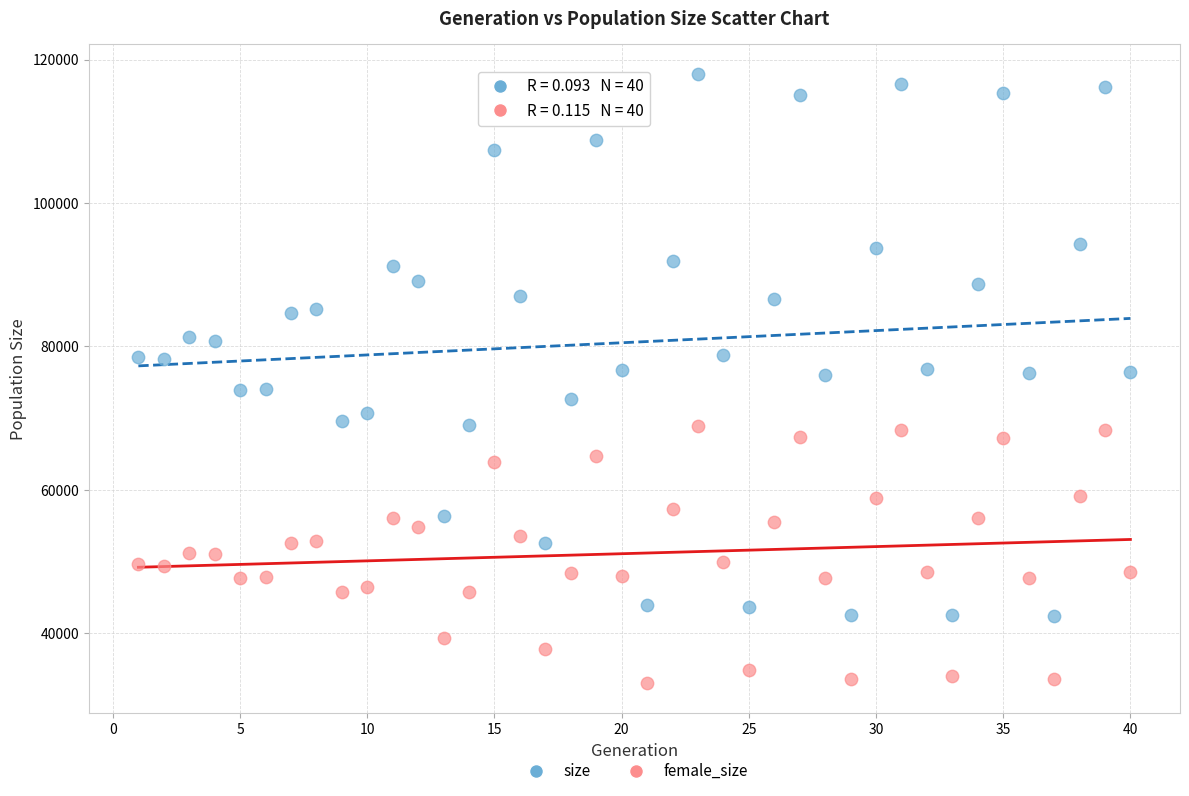

Which series reaches the minimum Y coordinate?

female_size